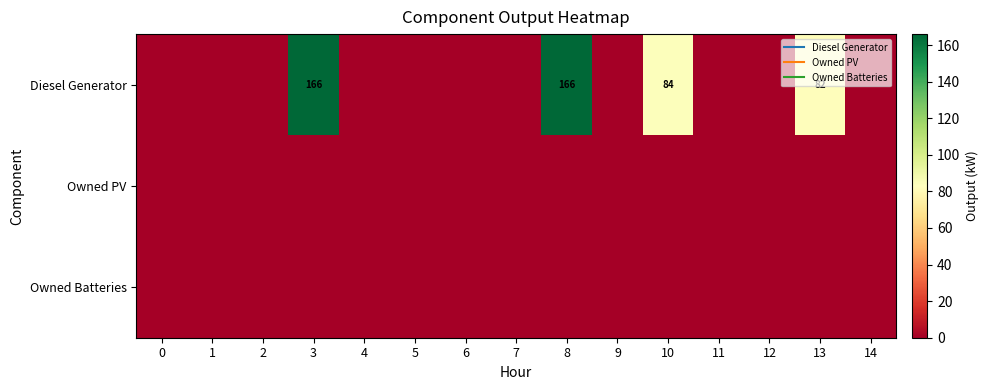

Is the value of row_0 at 6 greater than the value of row_2 at 2?

No